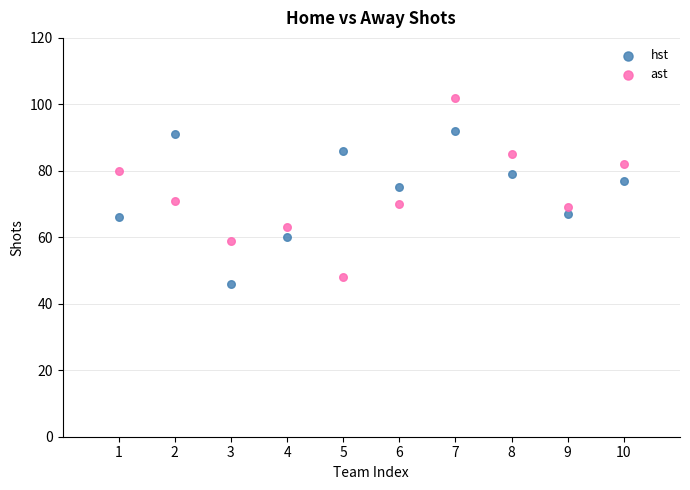

Which series has the widest spread of Y values?

ast